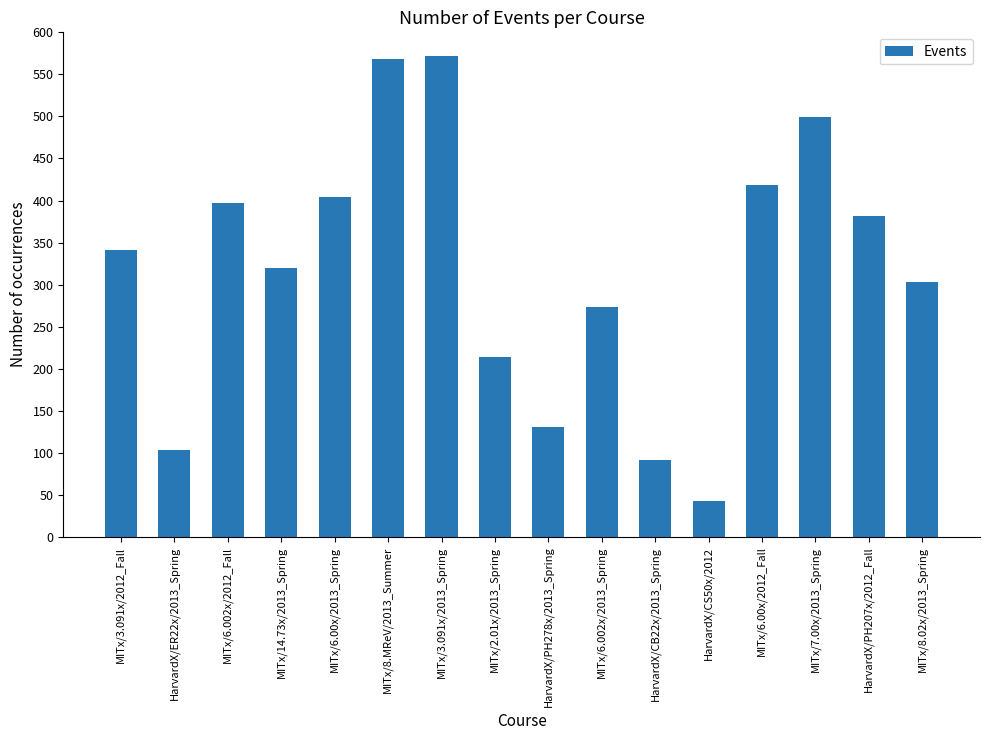

At which label is the value closest to 307?

MITx/8.02x/2013_Spring